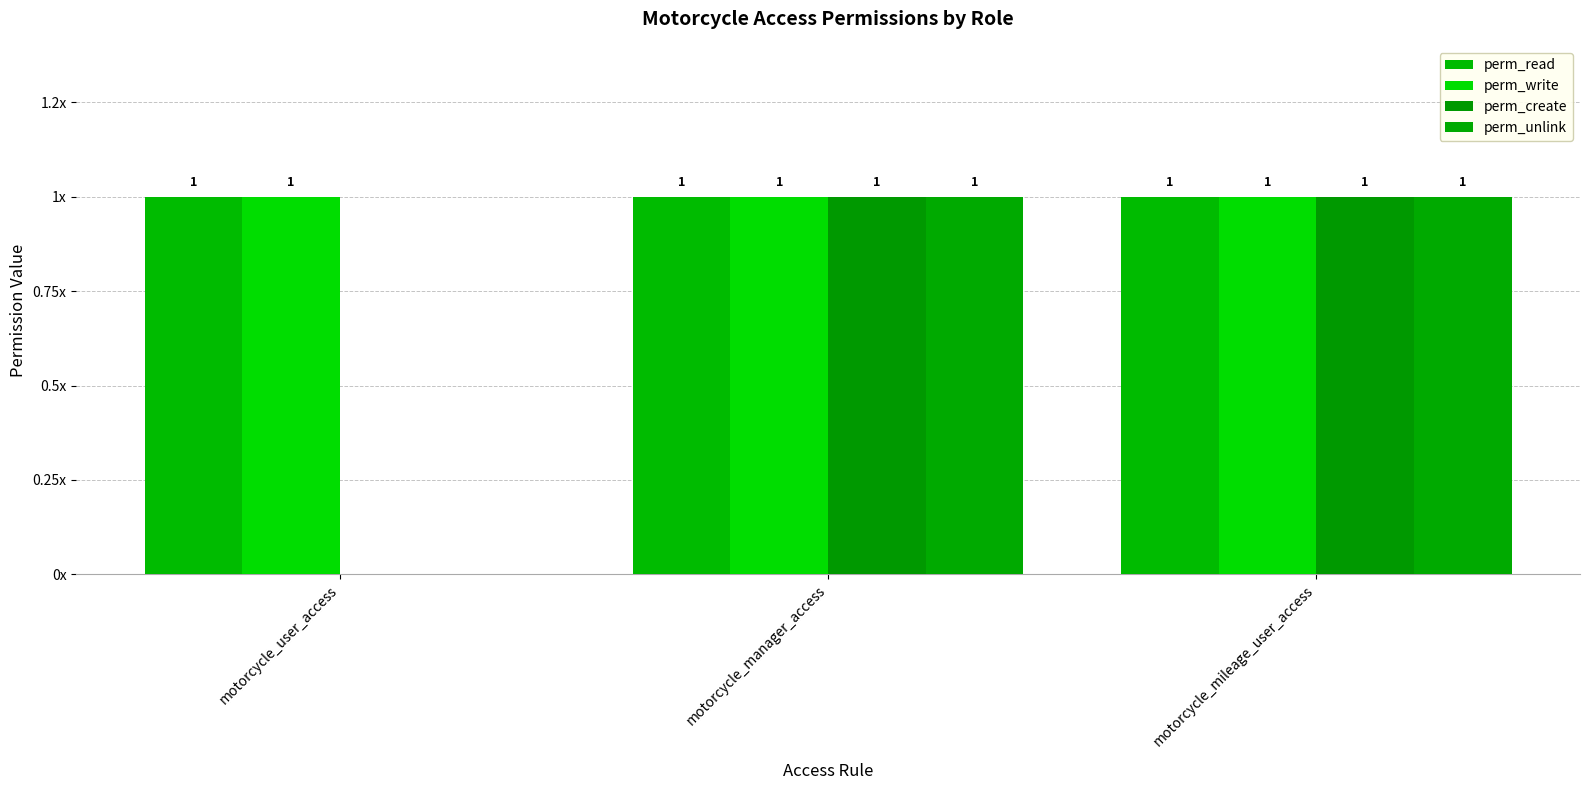

What is the approximate value of perm_unlink at motorcycle_manager_access?

1